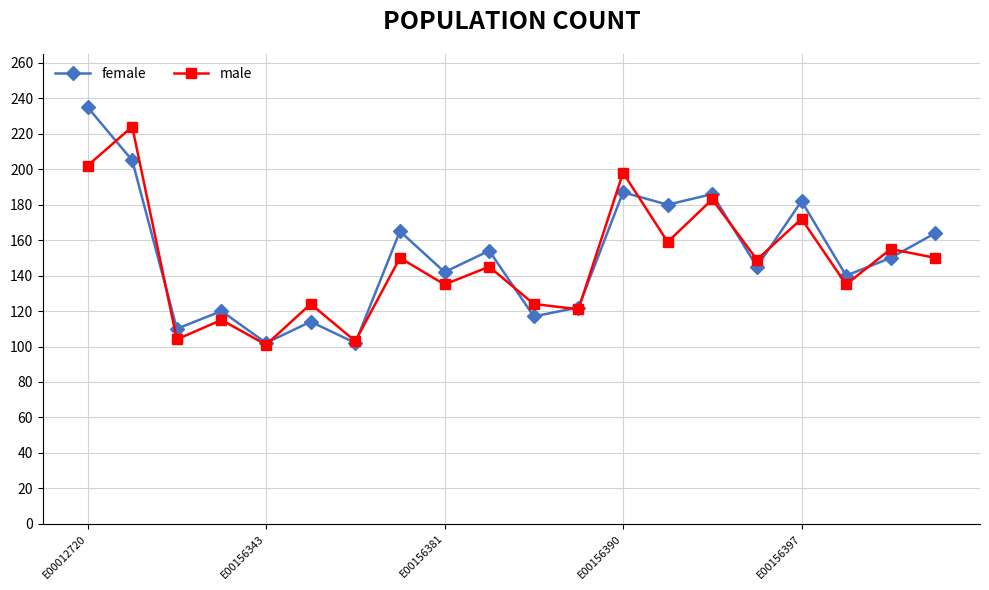

List the series in order of their peak value, highest first.

female, male